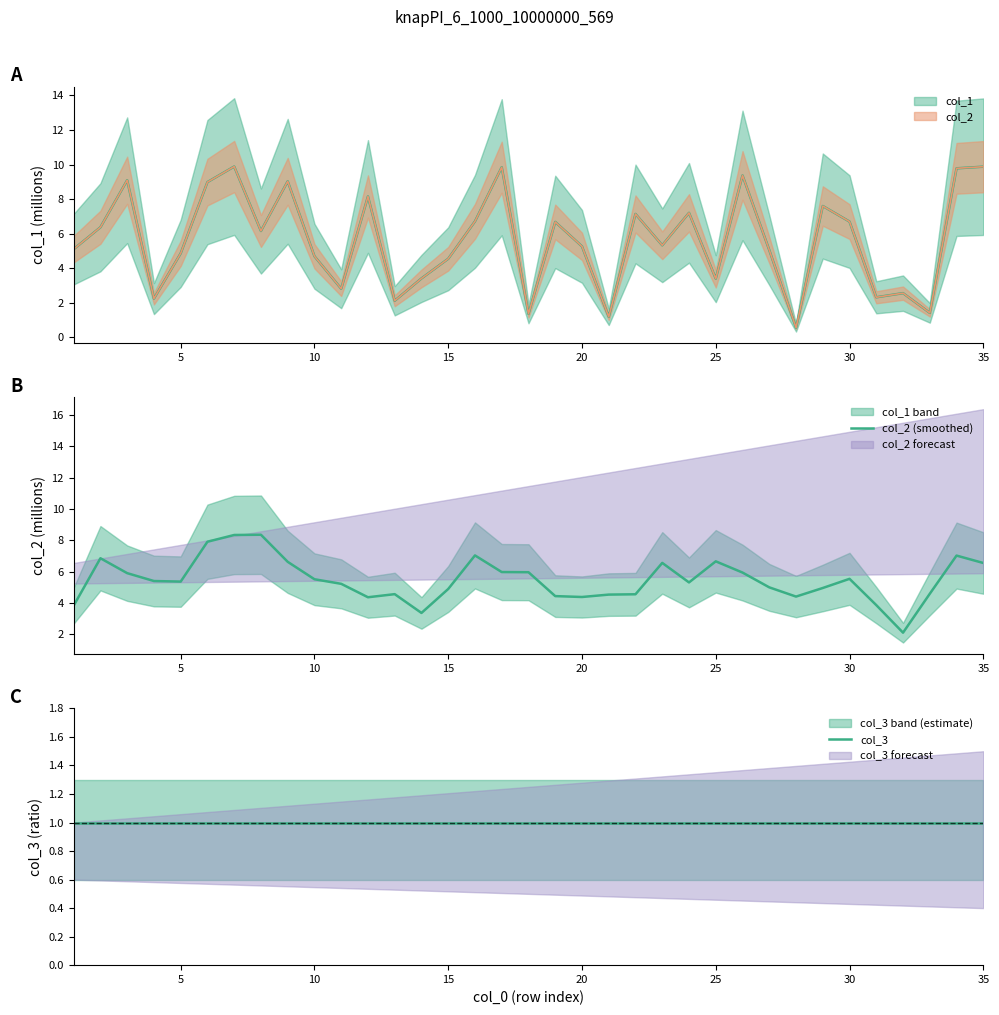

True or false: col_3 and col_2 (smoothed) cross at least once.

False